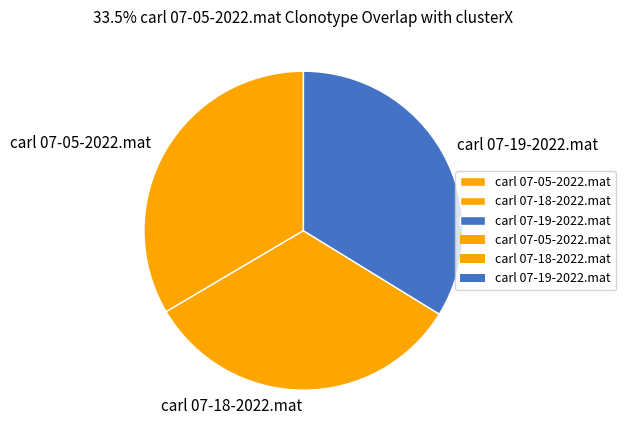

Is it true that carl 07-18-2022.mat is 22% of the pie?

False